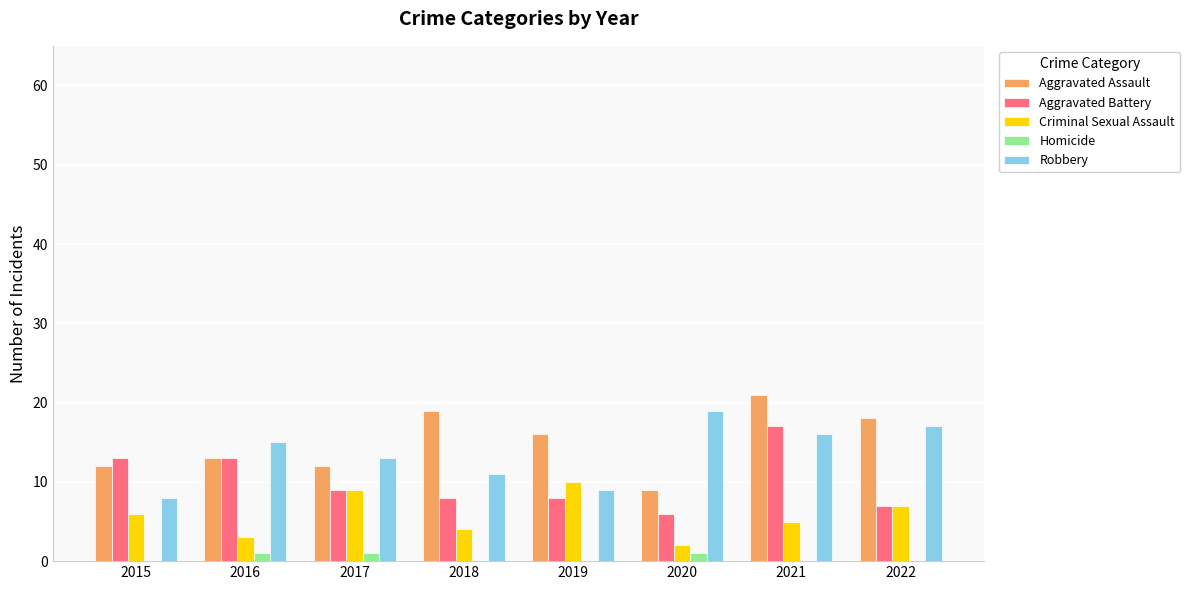

Reading right to left, list all the values displayed in this chart.

Aggravated Assault: 2022=18	2021=21	2020=9	2019=16	2018=19	2017=12	2016=13	2015=12
Aggravated Battery: 2022=7	2021=17	2020=6	2019=8	2018=8	2017=9	2016=13	2015=13
Criminal Sexual Assault: 2022=7	2021=5	2020=2	2019=10	2018=4	2017=9	2016=3	2015=6
Homicide: 2022=0	2021=0	2020=1	2019=0	2018=0	2017=1	2016=1	2015=0
Robbery: 2022=17	2021=16	2020=19	2019=9	2018=11	2017=13	2016=15	2015=8